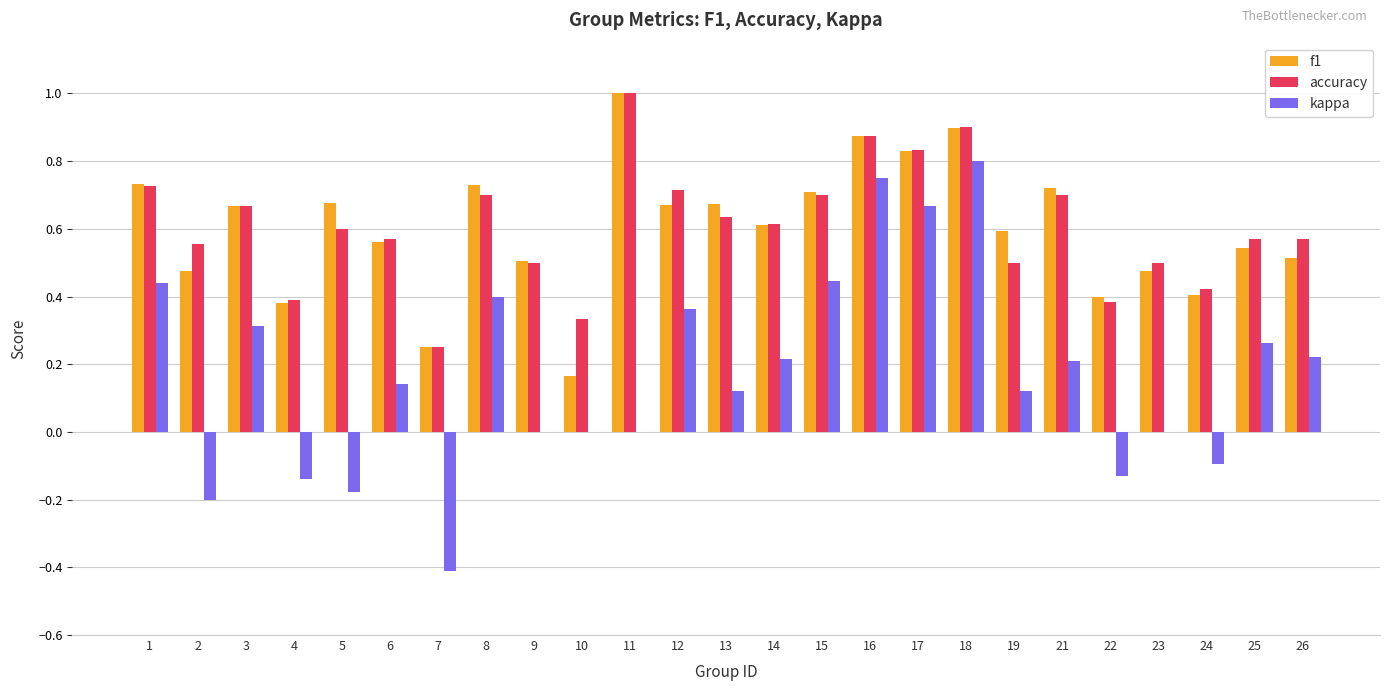

What is the sum of all accuracy values?

15.2